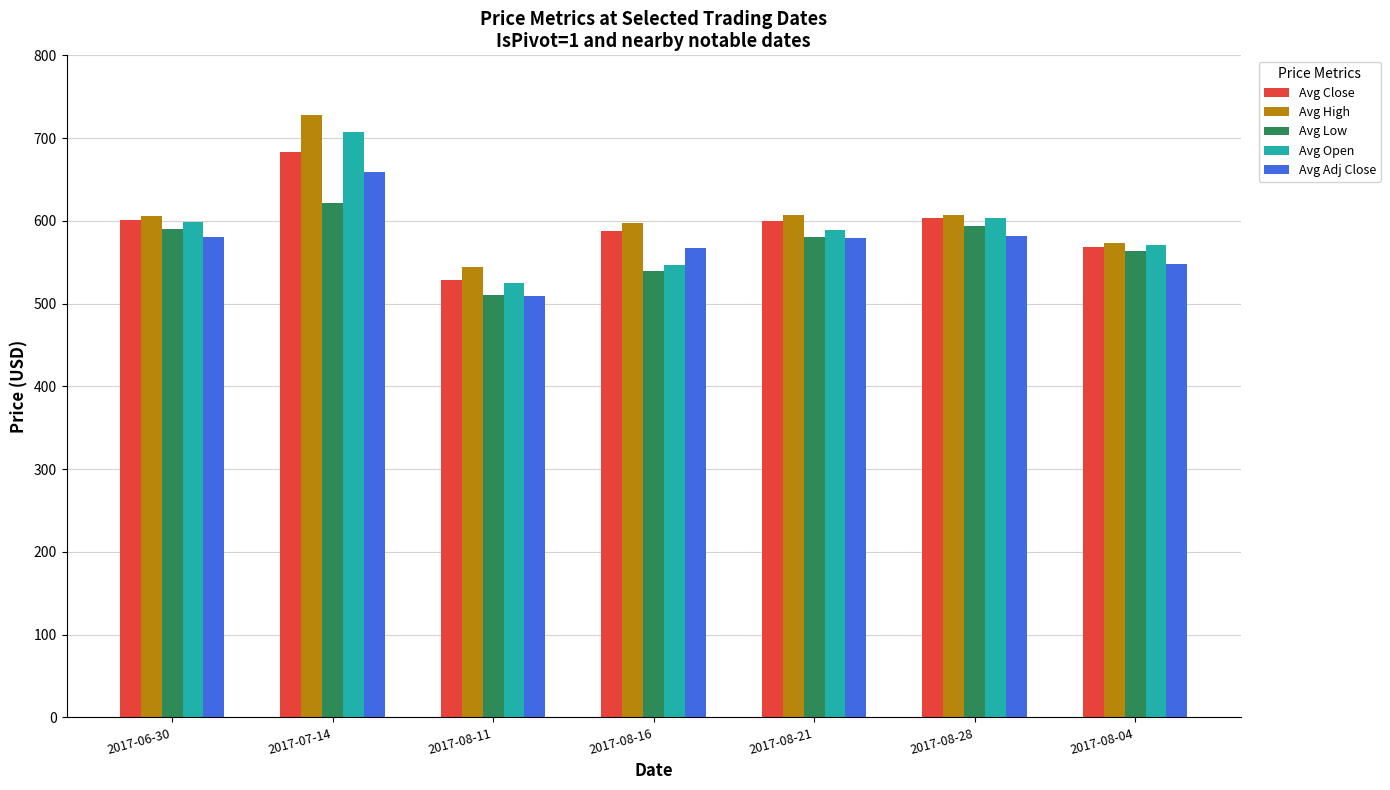

The value of Avg Open at 2017-08-04 is 922.0. True or false?

False